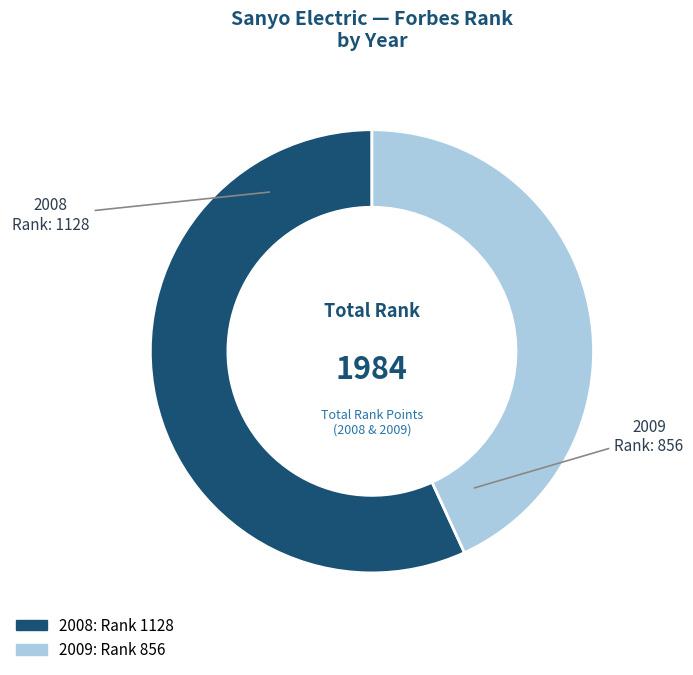

Which slice is the largest?

2008